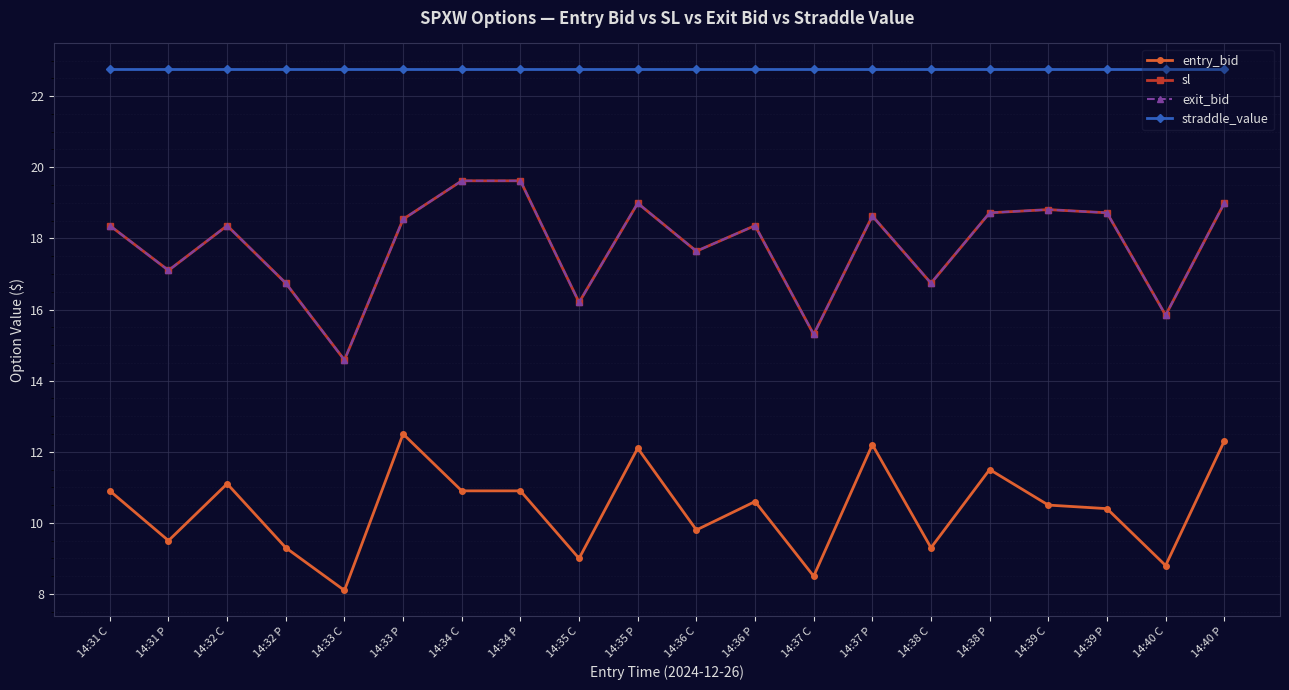

Is this an area chart (filled region under the line)?

No